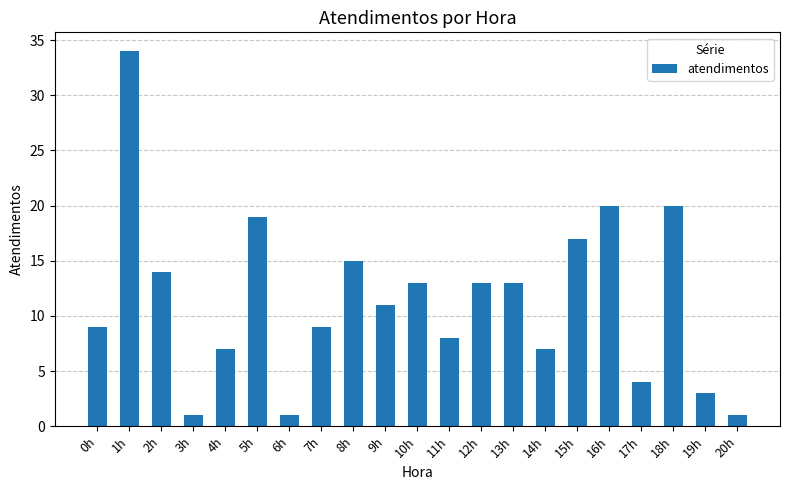

True or false: the data shows 26 at 8h.

False